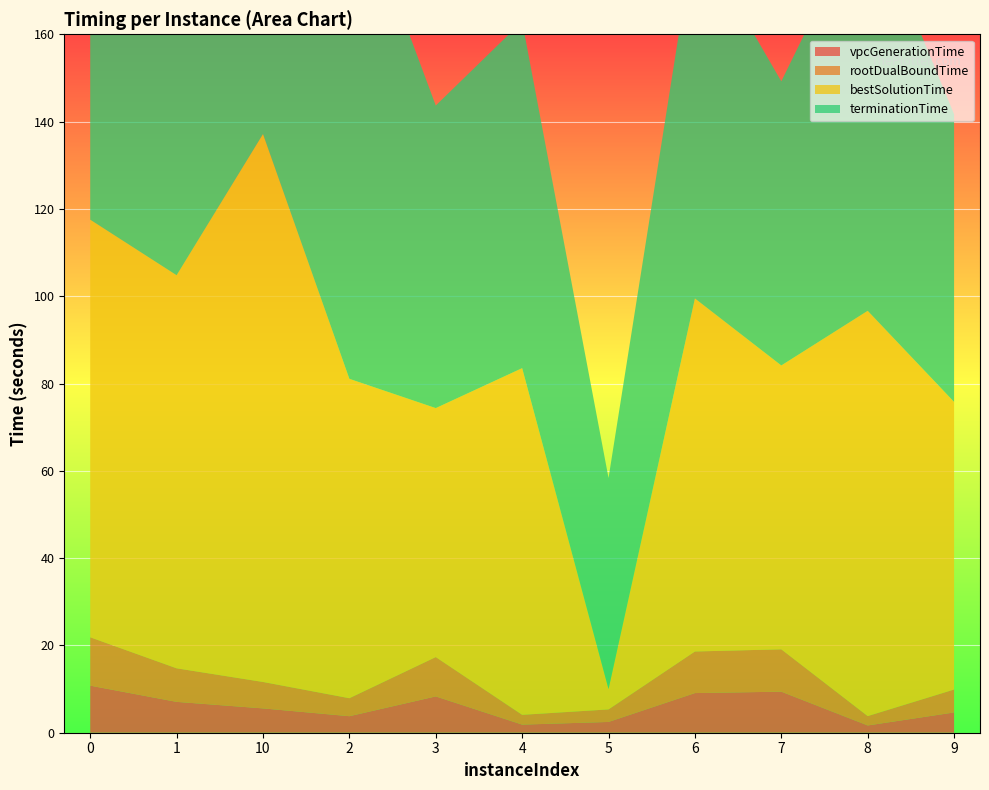

Reading left to right, transcribe all the data shown in this chart.

vpcGenerationTime: 10.8	7.1	5.6	3.8	8.3	1.9	2.5	9.1	9.4	1.7	4.6
rootDualBoundTime: 11.1	7.7	6.1	4.1	9.0	2.2	2.9	9.5	9.7	2.1	5.2
bestSolutionTime: 95.7	90.0	125.5	73.2	57.0	79.4	4.7	80.9	65.0	92.8	65.9
terminationTime: 124.1	90.1	142.6	115.8	69.3	79.4	48.4	83.9	65.1	93.0	65.9